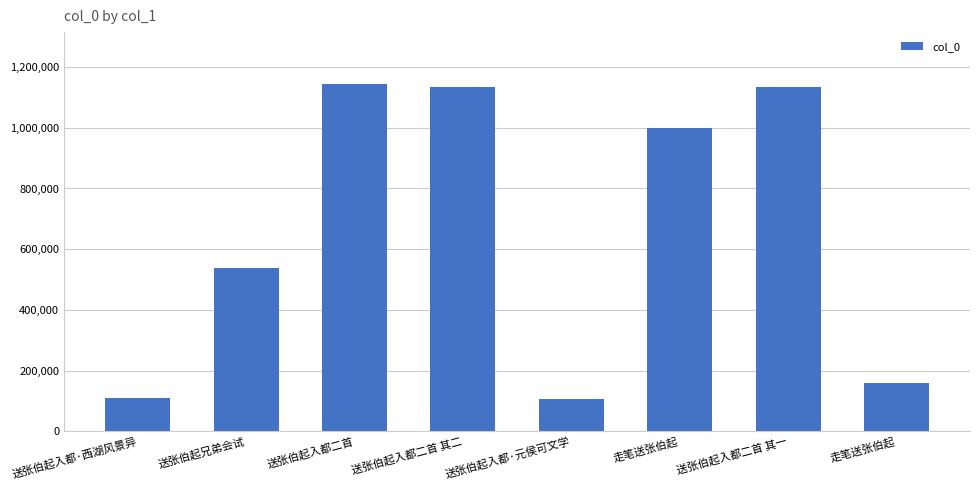

How many data points are less than 1000177?

4